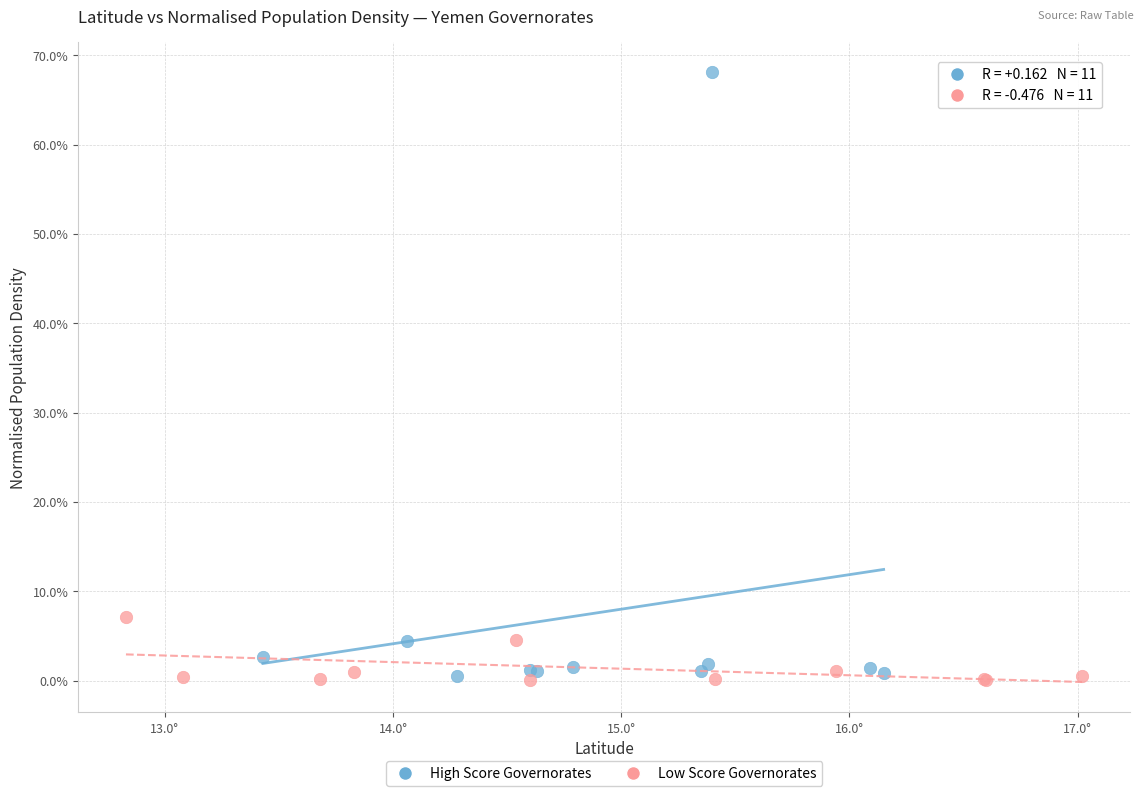

What are all the series names shown in the legend?

High Score Governorates, Low Score Governorates